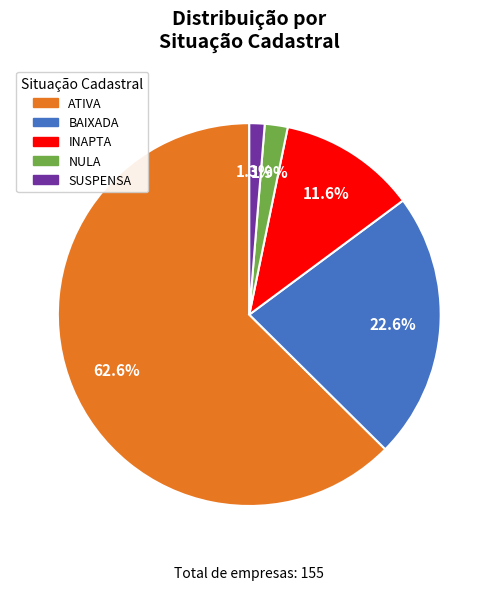

What is the largest slice in the pie chart?

ATIVA